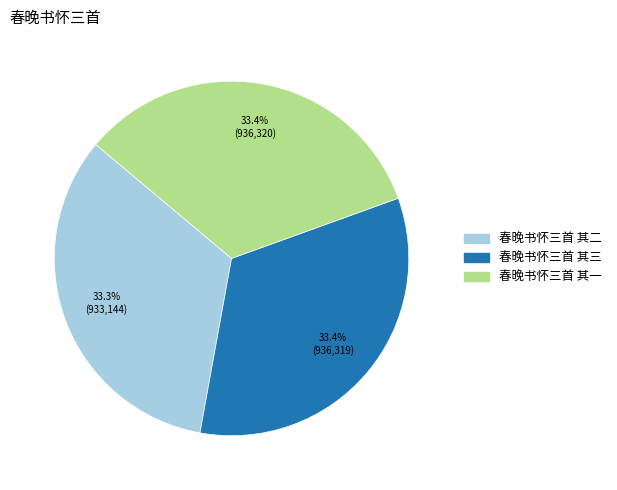

Is it true that 春晚书怀三首 其一 is 20% of the pie?

False